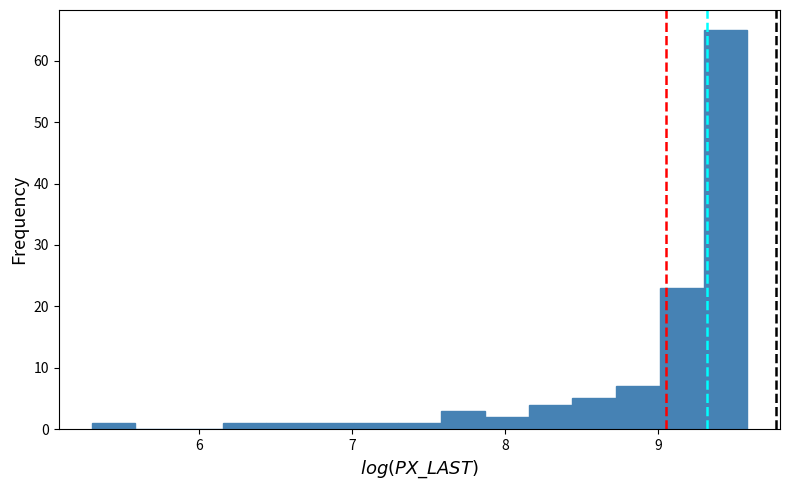

Around what value on the x-axis is the tallest bar? Give the approximate position of its centre, as read against the axis.

9.4